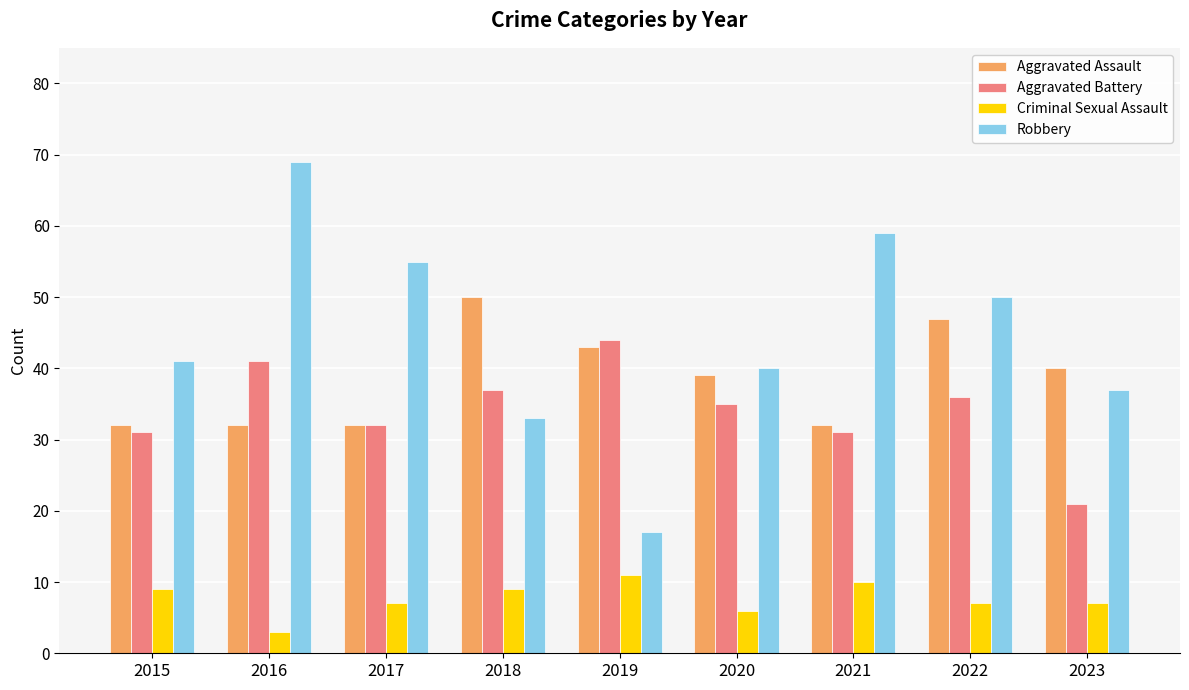

The value of Robbery at 2021 is 39. True or false?

False